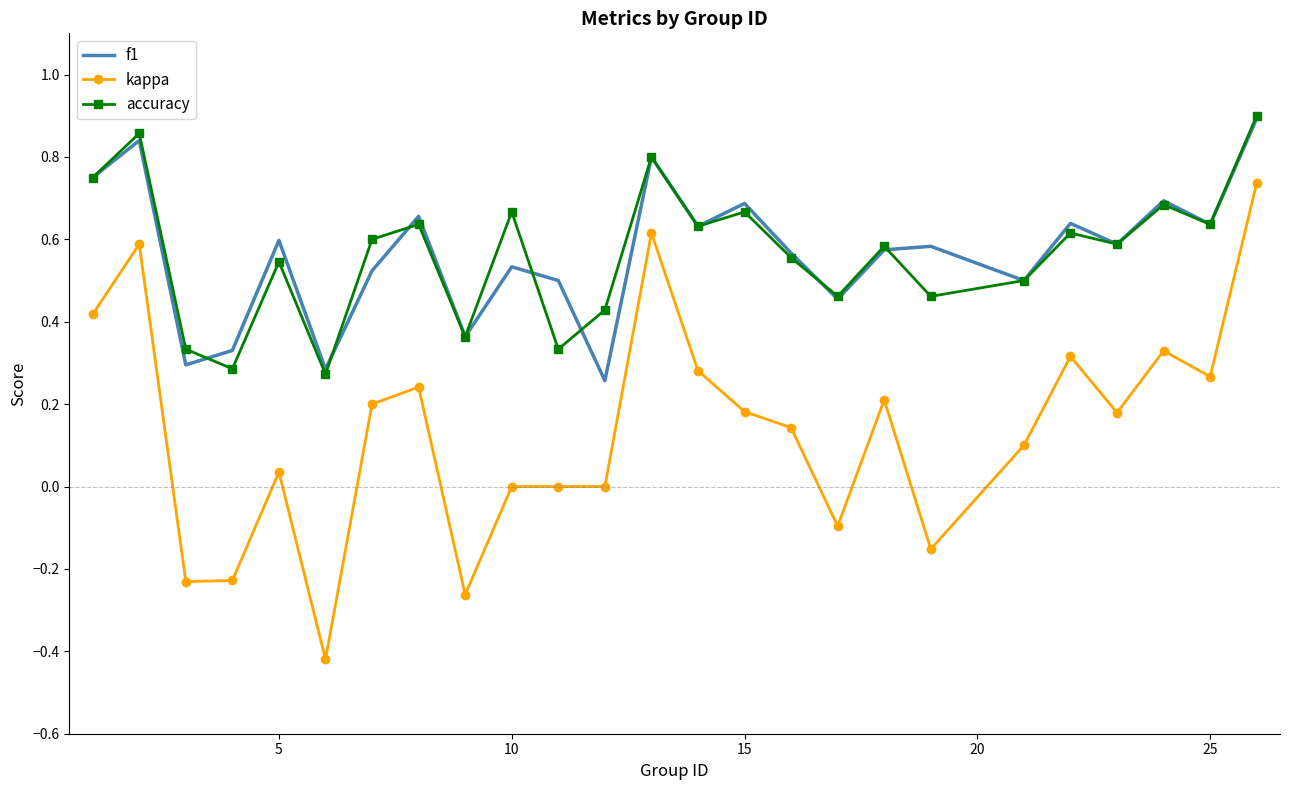

True or false: kappa and f1 cross at least once.

False